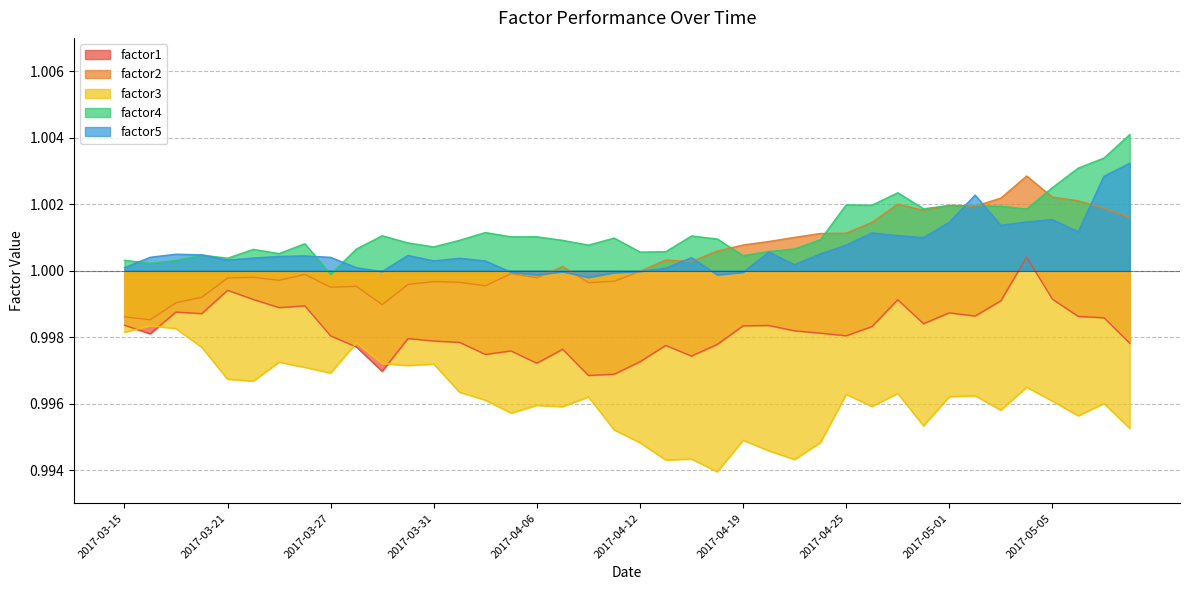

Is it true that factor1 equals 1.0 at 2017-04-06?

True